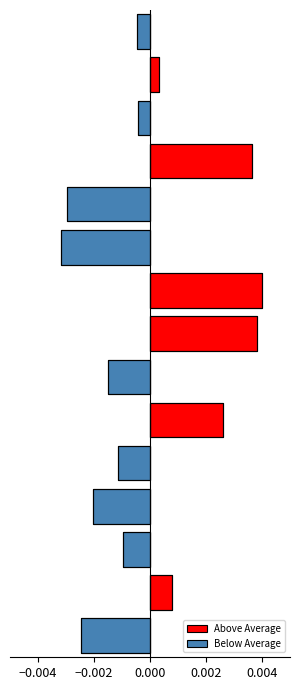

True or false: Below Average has a value of 0.0 at 13.

False